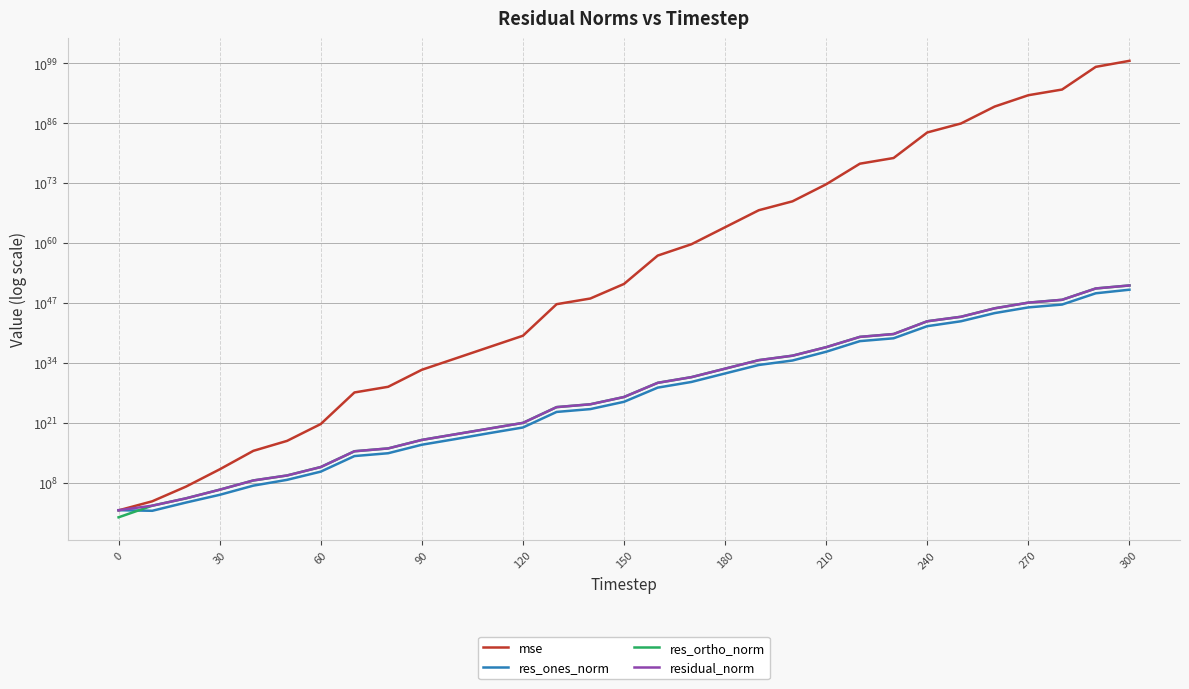

What is the value of the res_ones_norm point at the 21st from the left?

33396108197817820264767745358299136.0